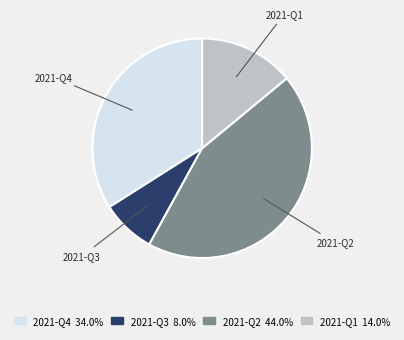

Which slice is the largest?

2021-Q2